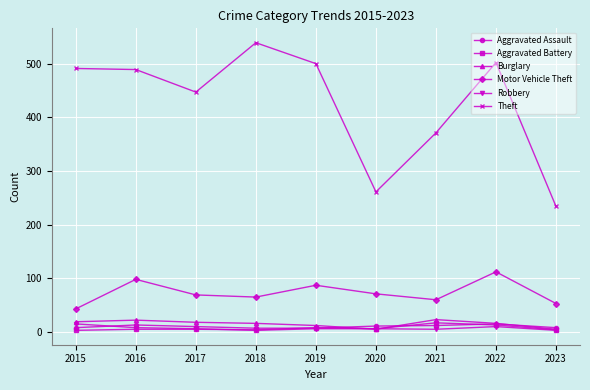

Between 2017 and 2019, which series saw the biggest shift?

Theft